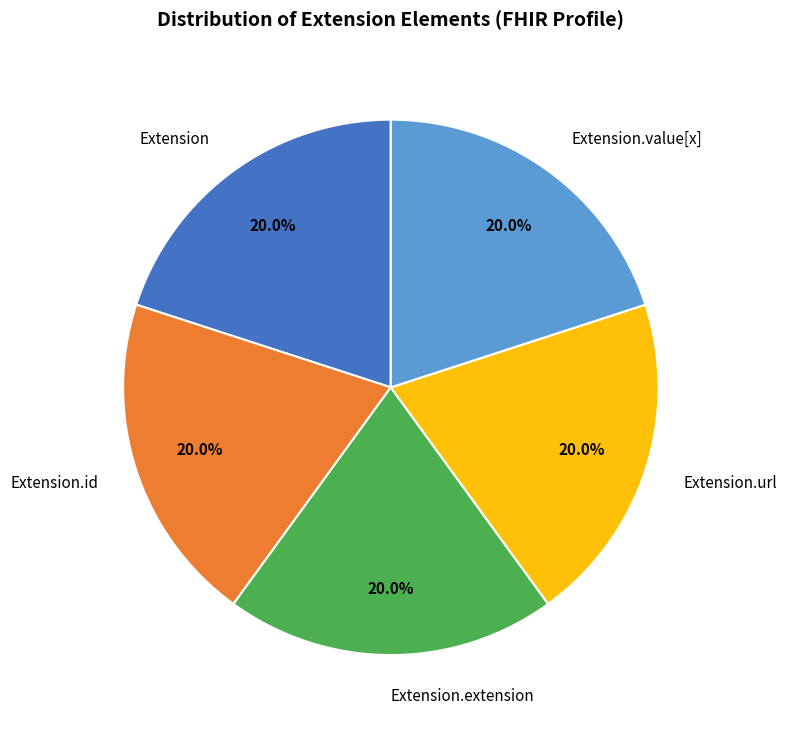

Is the sum of Extension.extension and Extension.value[x] greater than half?

No